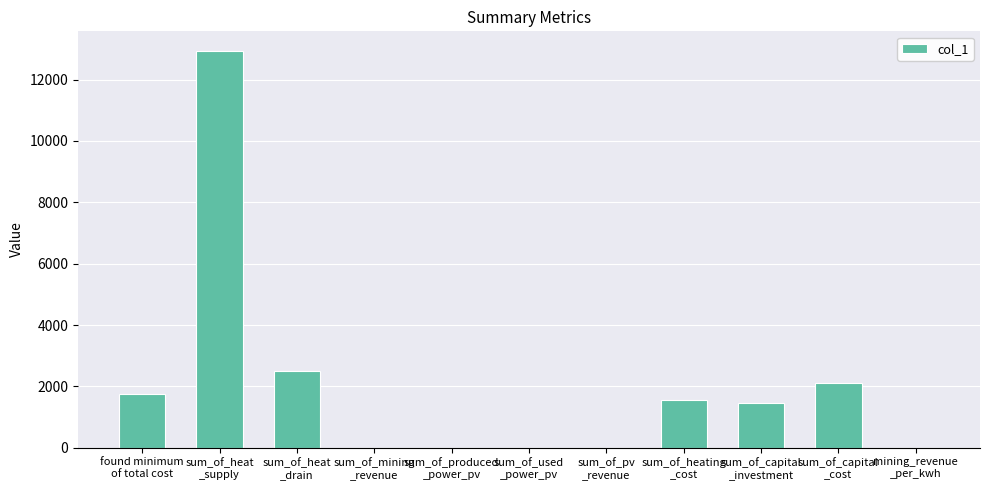

How many data points does each series have?

11